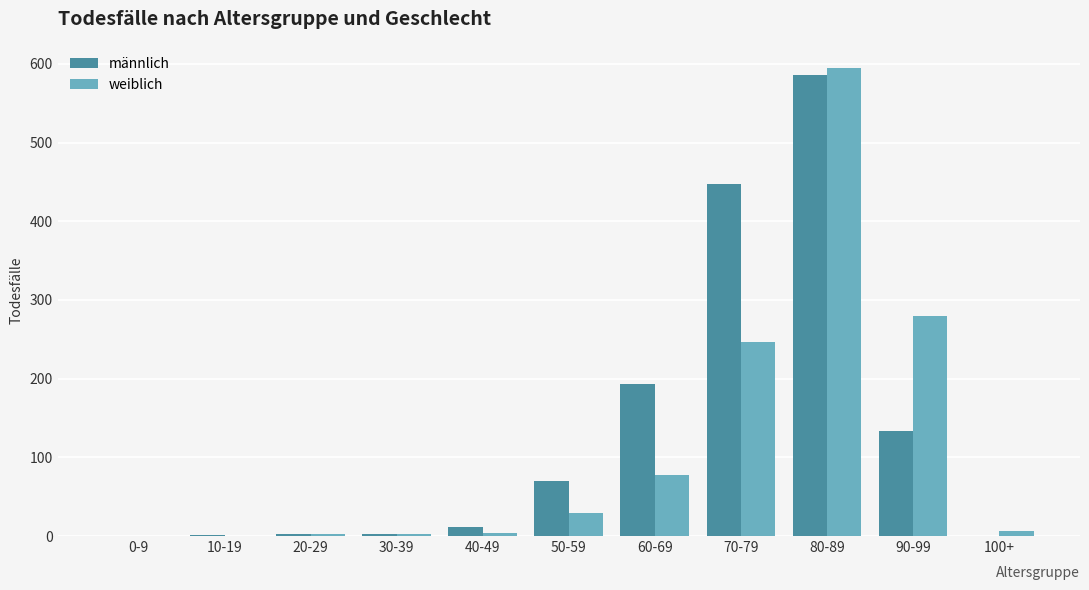

The value of männlich at 60-69 is 280. True or false?

False